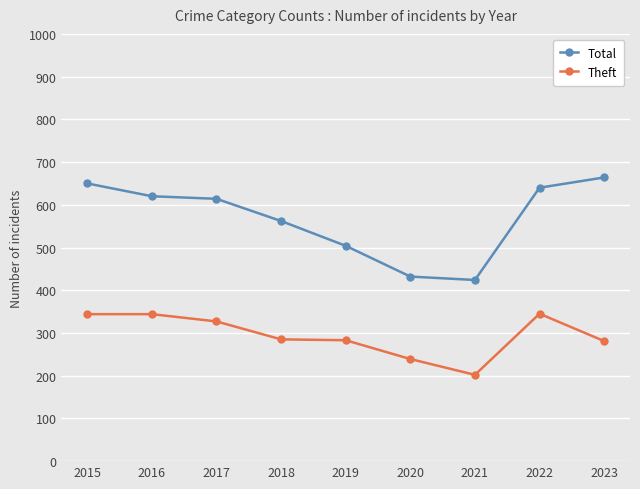

In Total, how many points are lower than both neighbors (excluding endpoints)?

1